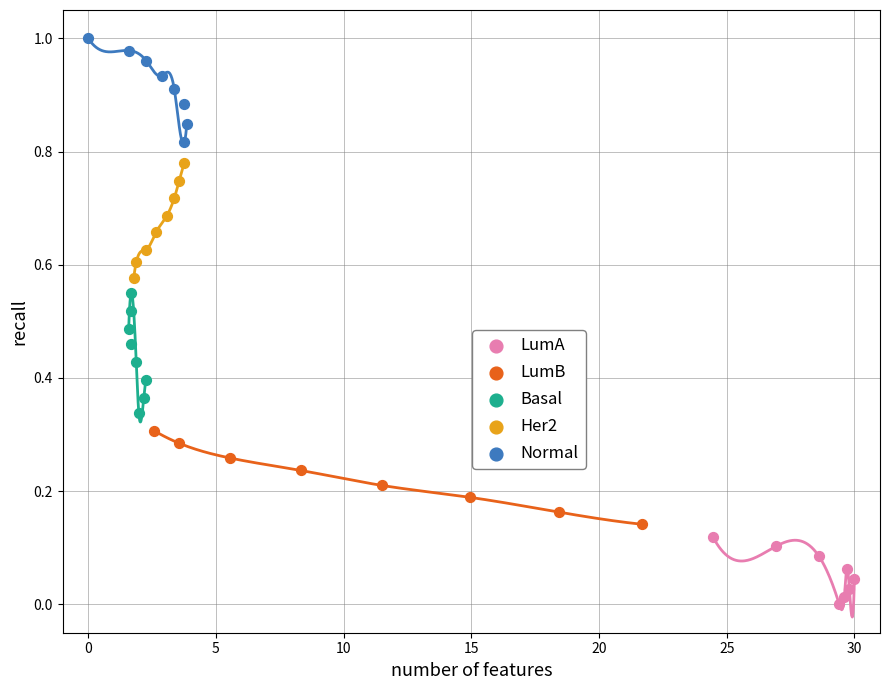

Which series contains the lowest Y value?

LumA